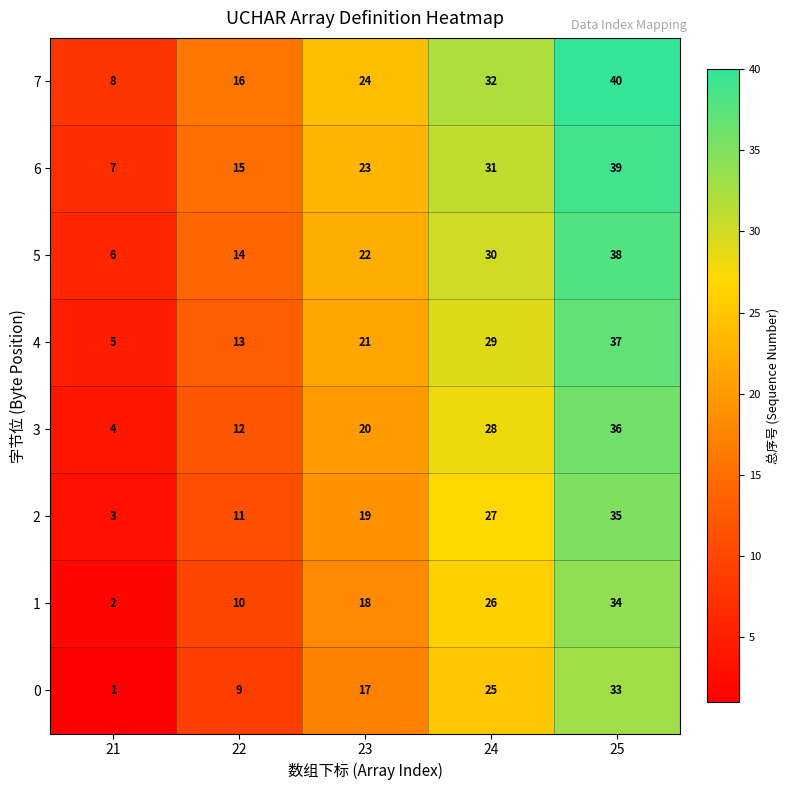

What is the spread (max minus min) of values at 21?

7